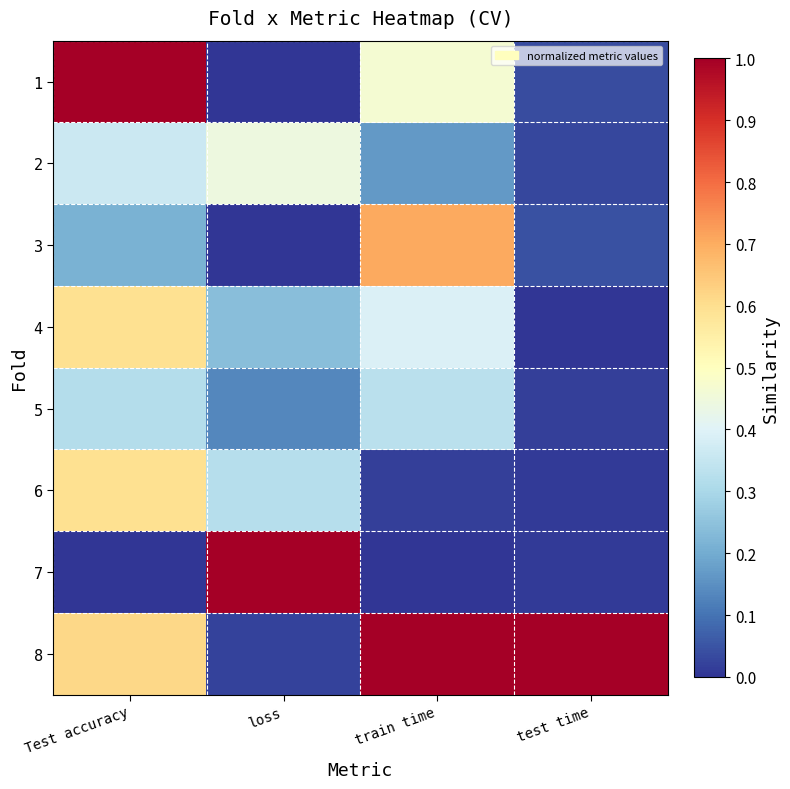

At which category is the sum across all series the highest?

Test accuracy